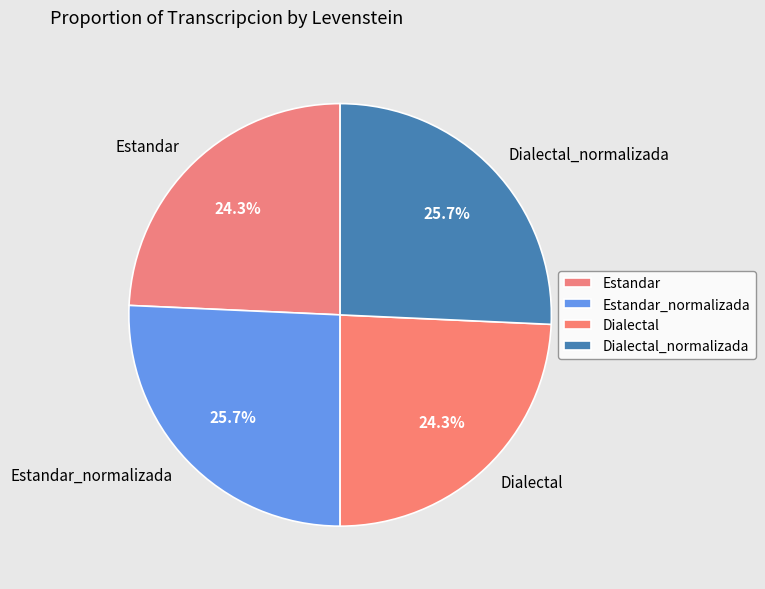

What portion of the pie excludes Estandar?

75.7%